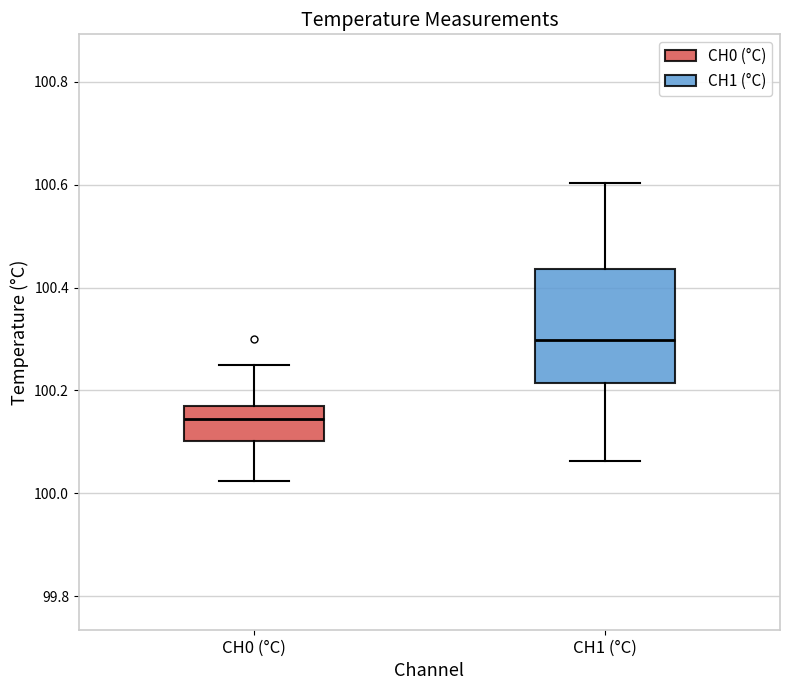

Which box's median line is the lowest?

CH0 (°C)